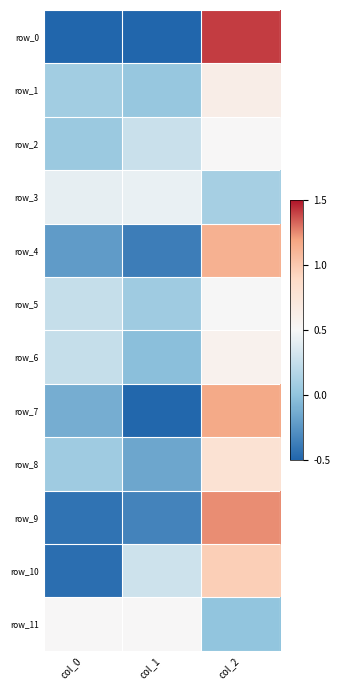

Reading left to right, transcribe all the data shown in this chart.

row_0: col_0=-0.5	col_1=-0.5	col_2=1.4
row_1: col_0=0.1	col_1=0.0	col_2=0.6
row_2: col_0=0.0	col_1=0.3	col_2=0.5
row_3: col_0=0.4	col_1=0.4	col_2=0.1
row_4: col_0=-0.2	col_1=-0.4	col_2=1.1
row_5: col_0=0.3	col_1=0.1	col_2=0.5
row_6: col_0=0.3	col_1=-0.0	col_2=0.6
row_7: col_0=-0.1	col_1=-0.5	col_2=1.2
row_8: col_0=0.1	col_1=-0.2	col_2=0.8
row_9: col_0=-0.4	col_1=-0.3	col_2=1.2
row_10: col_0=-0.4	col_1=0.3	col_2=1.0
row_11: col_0=0.5	col_1=0.5	col_2=0.0